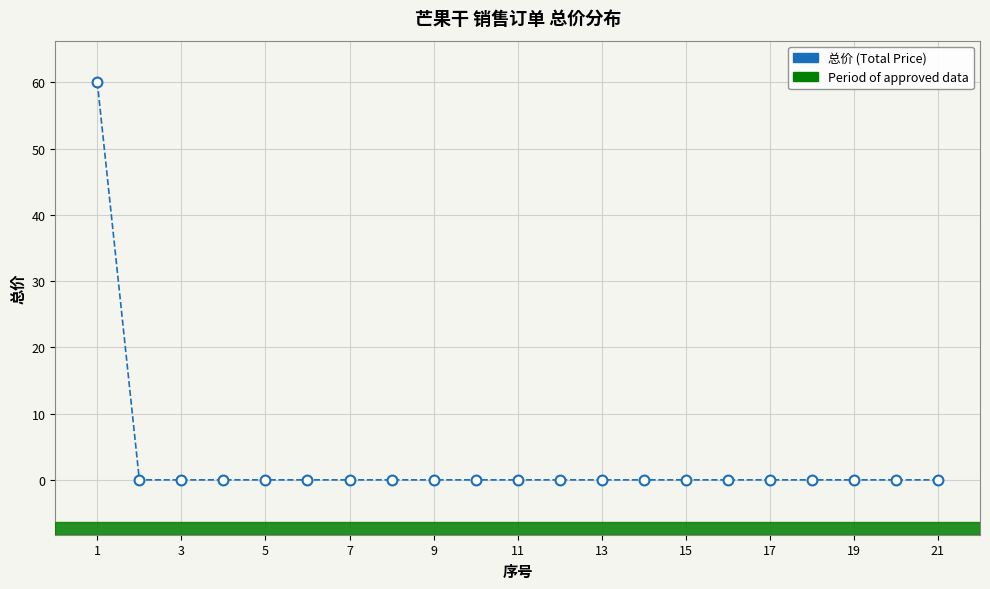

What is the greatest value displayed?

60